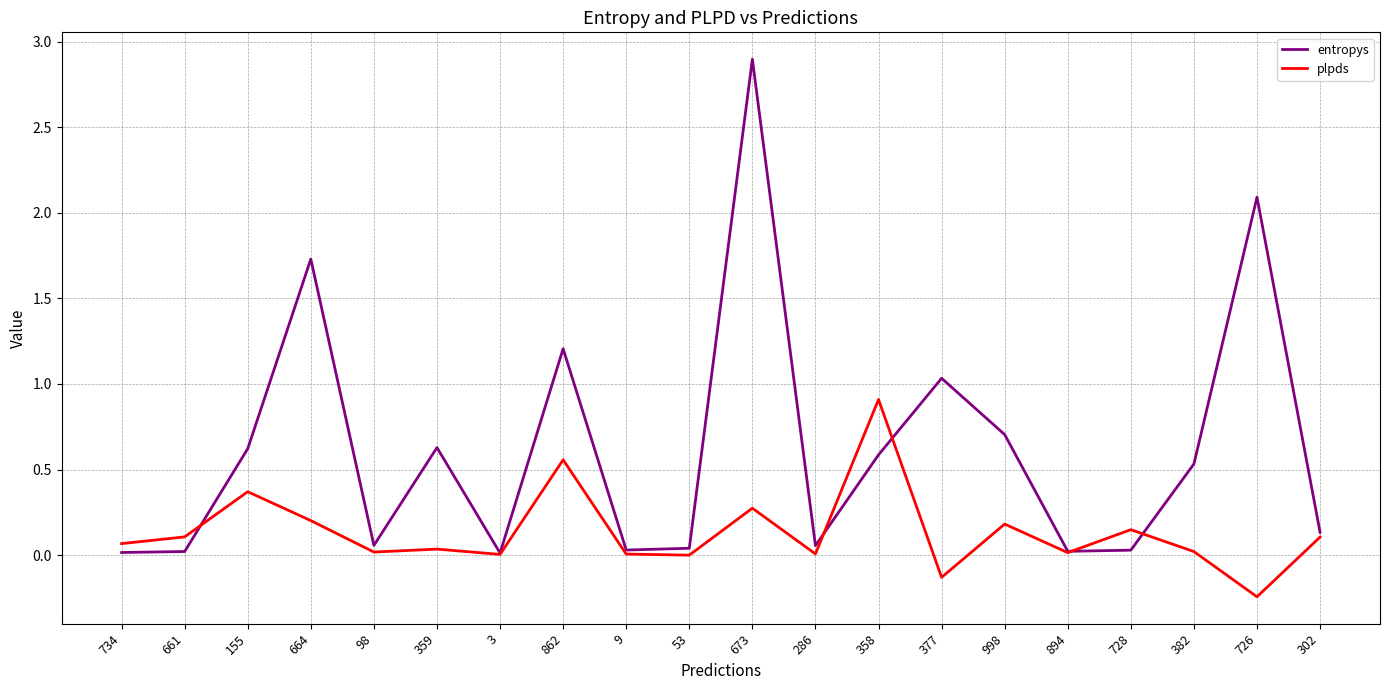

What position from the left is 673?

11